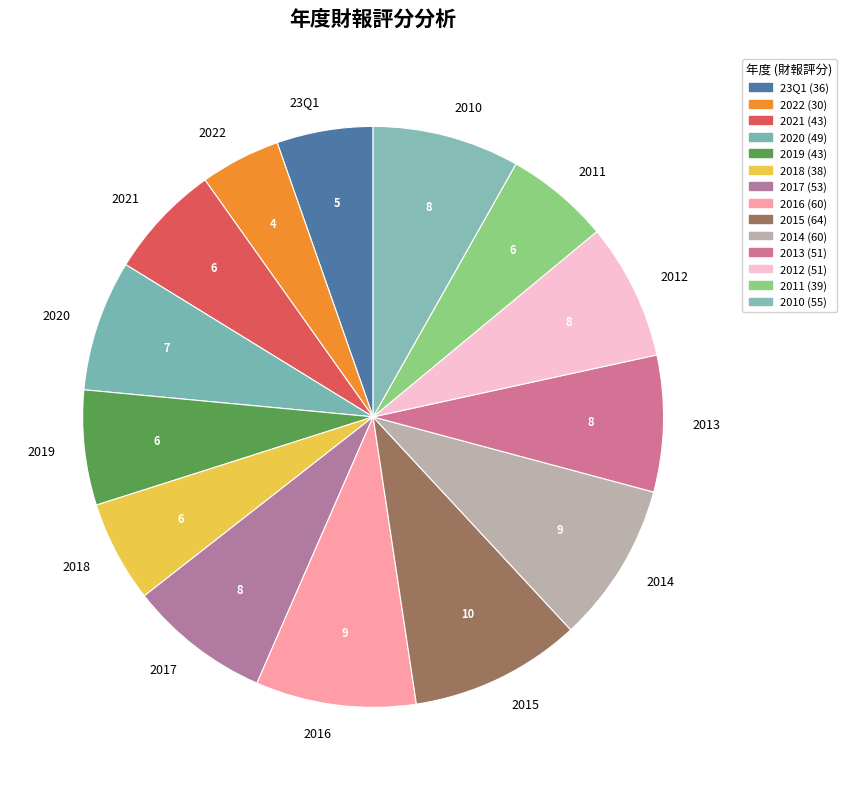

What is the smallest slice in the pie chart?

2022